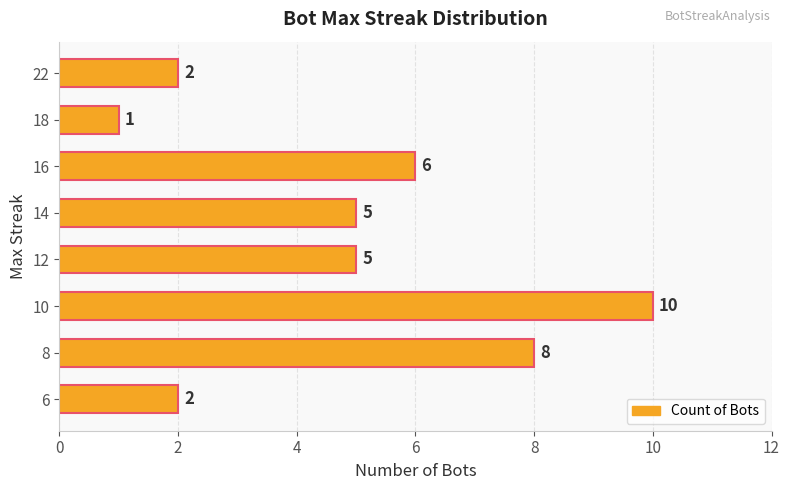

The chart shows a value of 8 at 8. True or false?

True